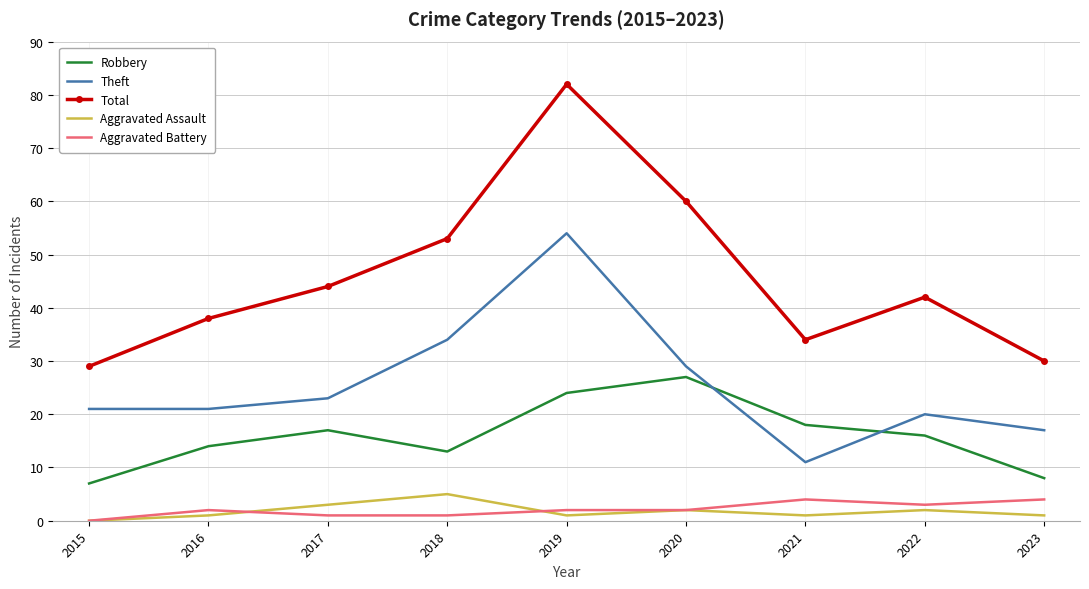

What is the sum of the Robbery values at 2016 and 2018?

27